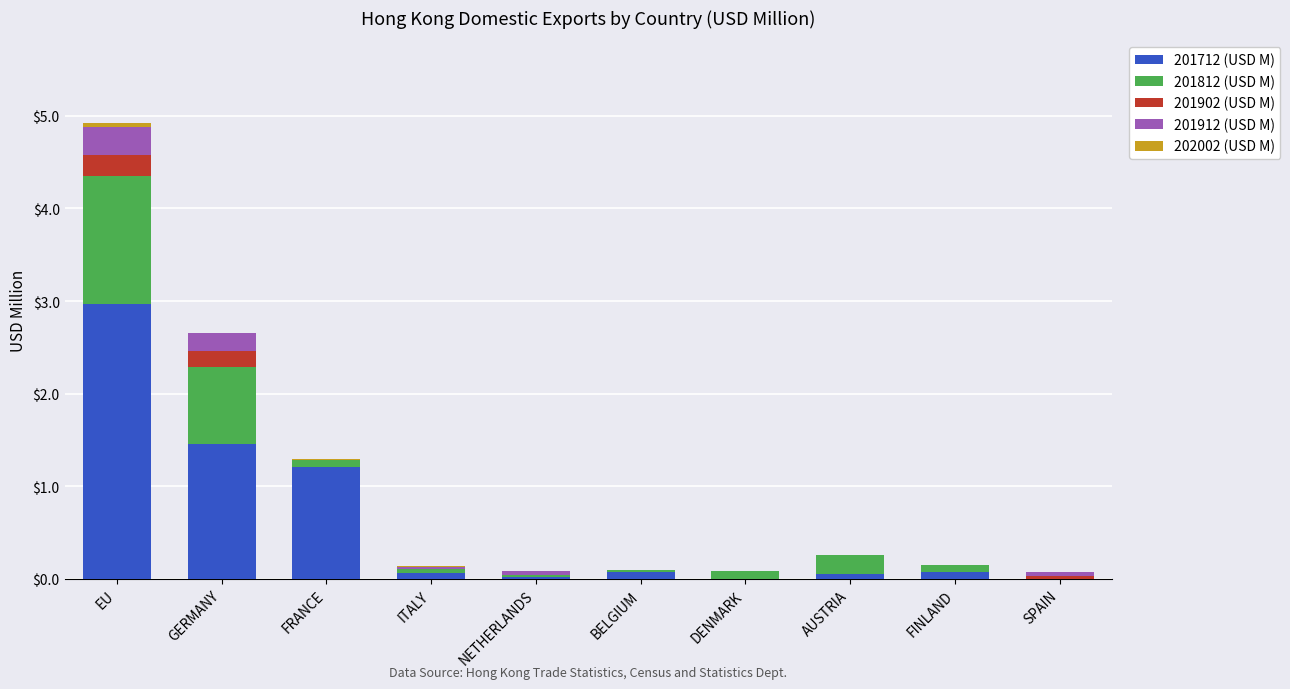

At which category is the sum across all series the highest?

EU